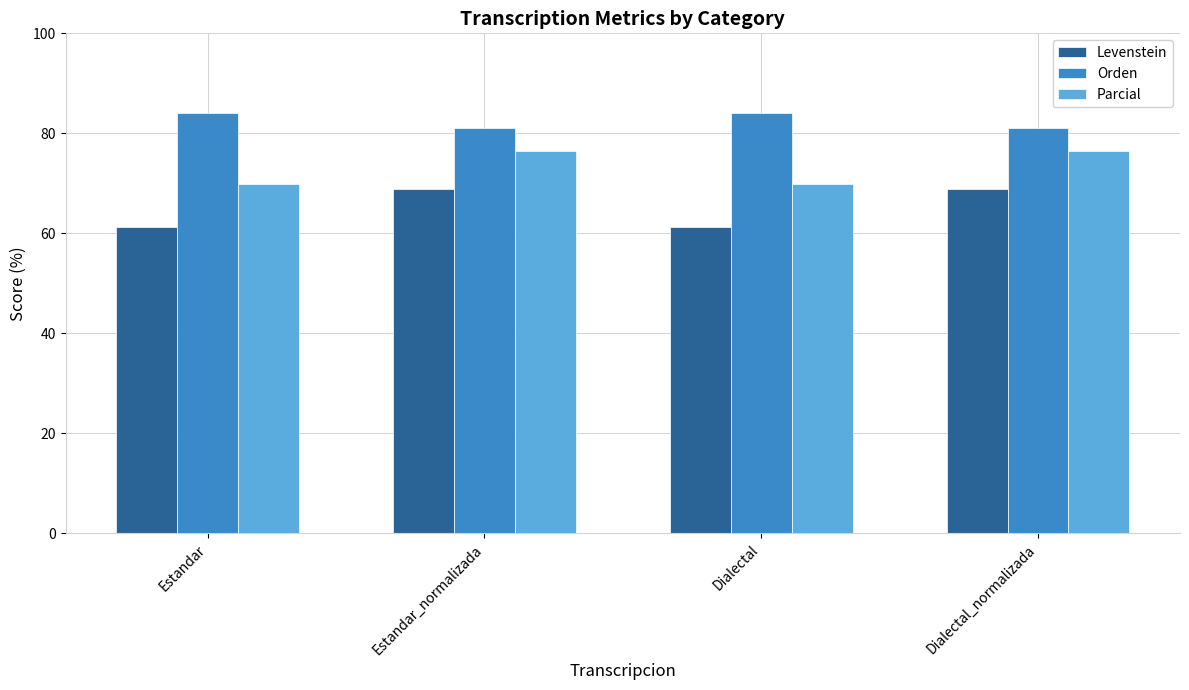

At how many categories does at least one series exceed 74?

4